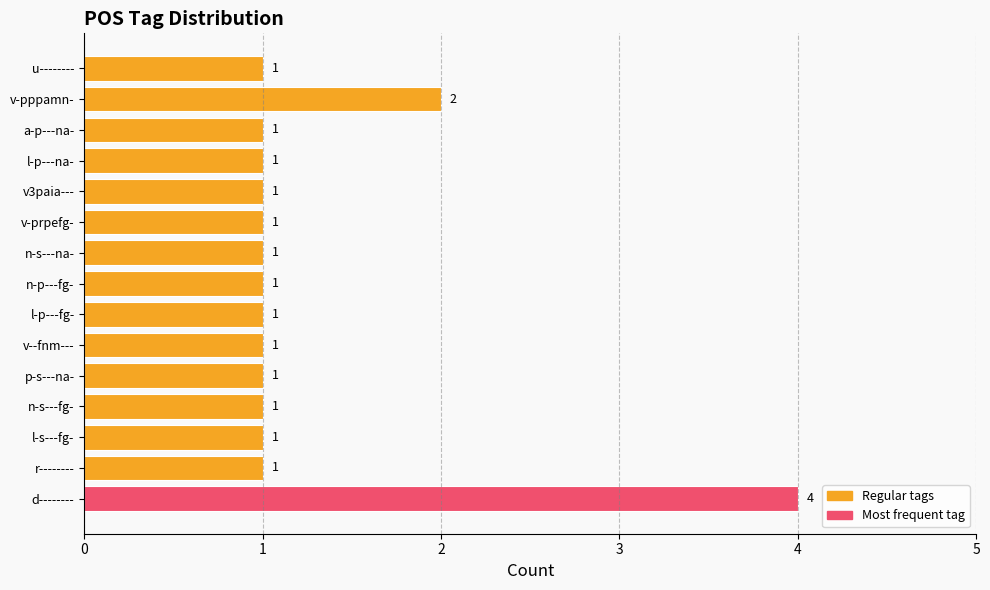

Count the values in the range 1 to 2.

14